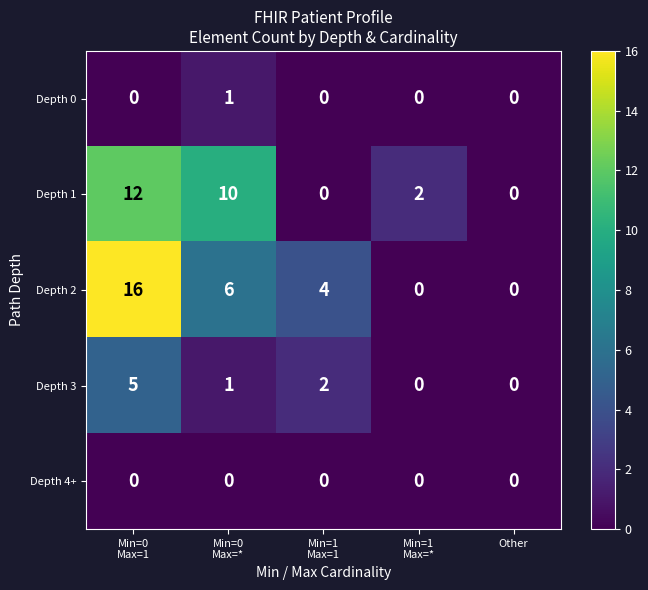

How many data points does each series have?

5